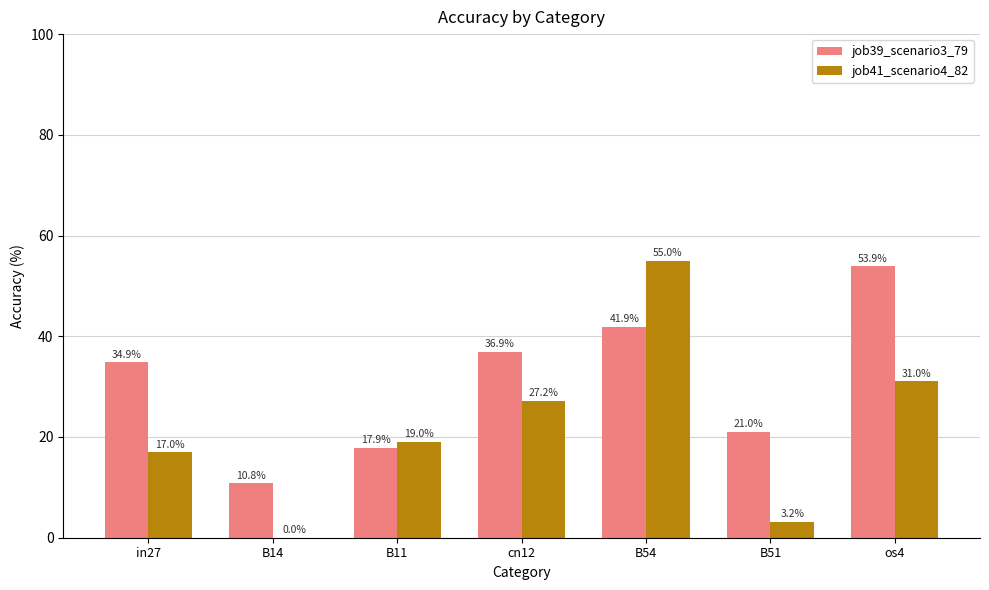

Is the value of job41_scenario4_82 at B14 greater than the value of job39_scenario3_79 at B14?

No